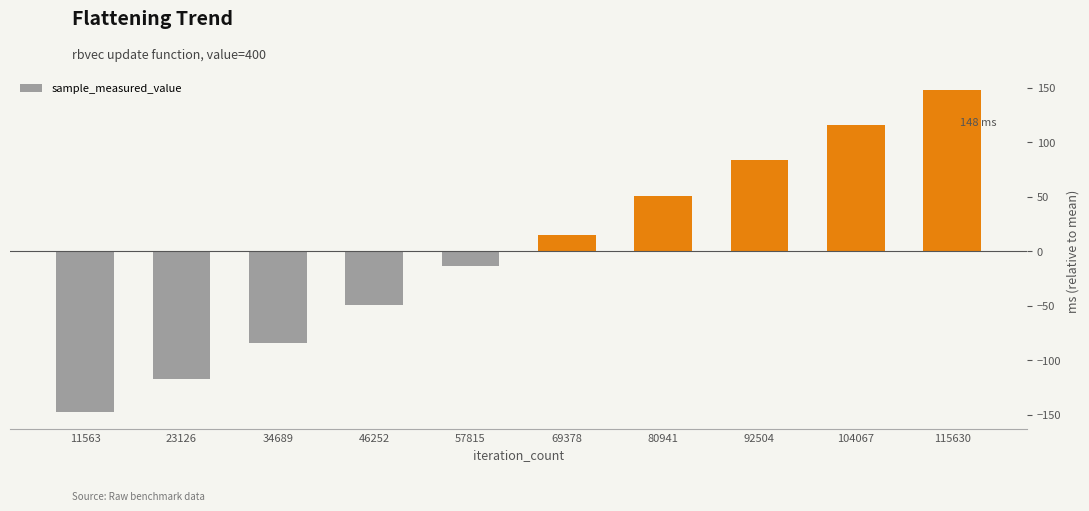

Read the value at 11563.

-148.1